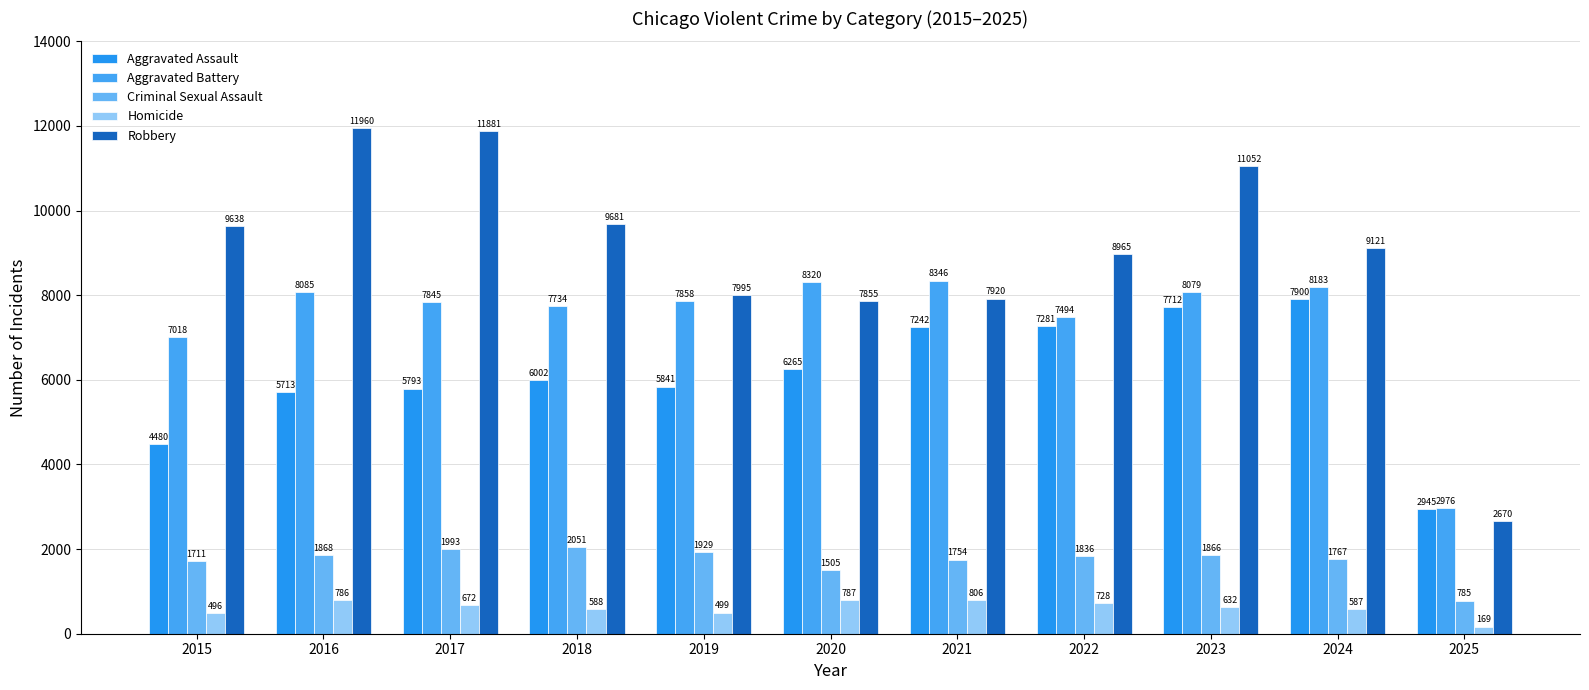

Rank the series by their maximum value, from lowest to highest.

Homicide, Criminal Sexual Assault, Aggravated Assault, Aggravated Battery, Robbery